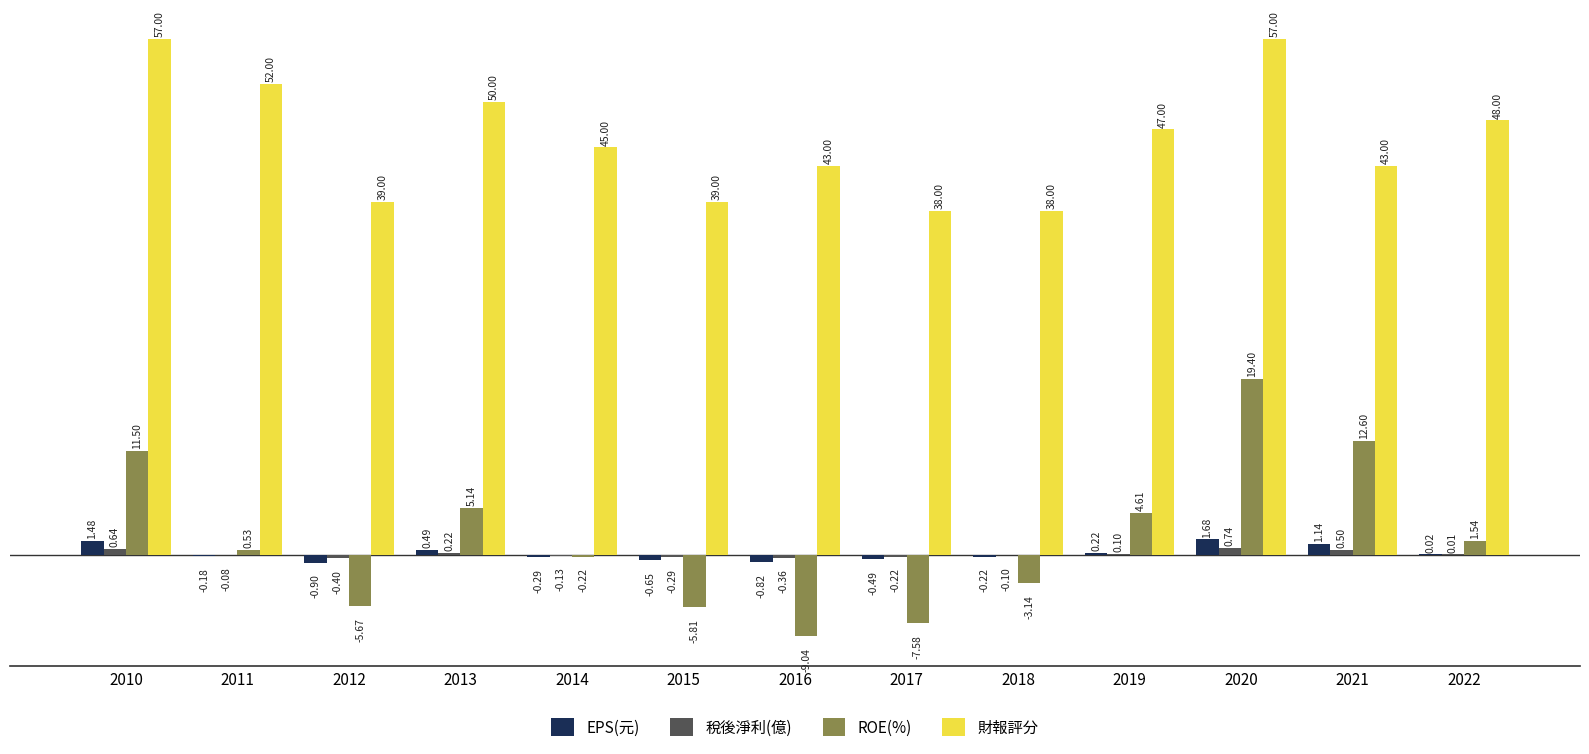

Which series has the largest total across all categories?

財報評分